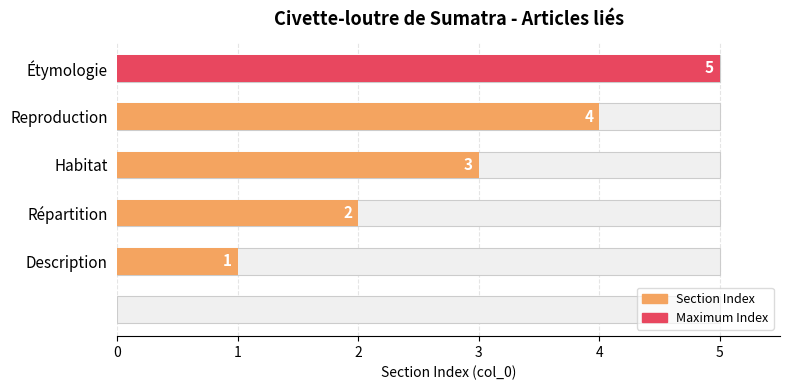

Between 4 and 0, which is larger?

4